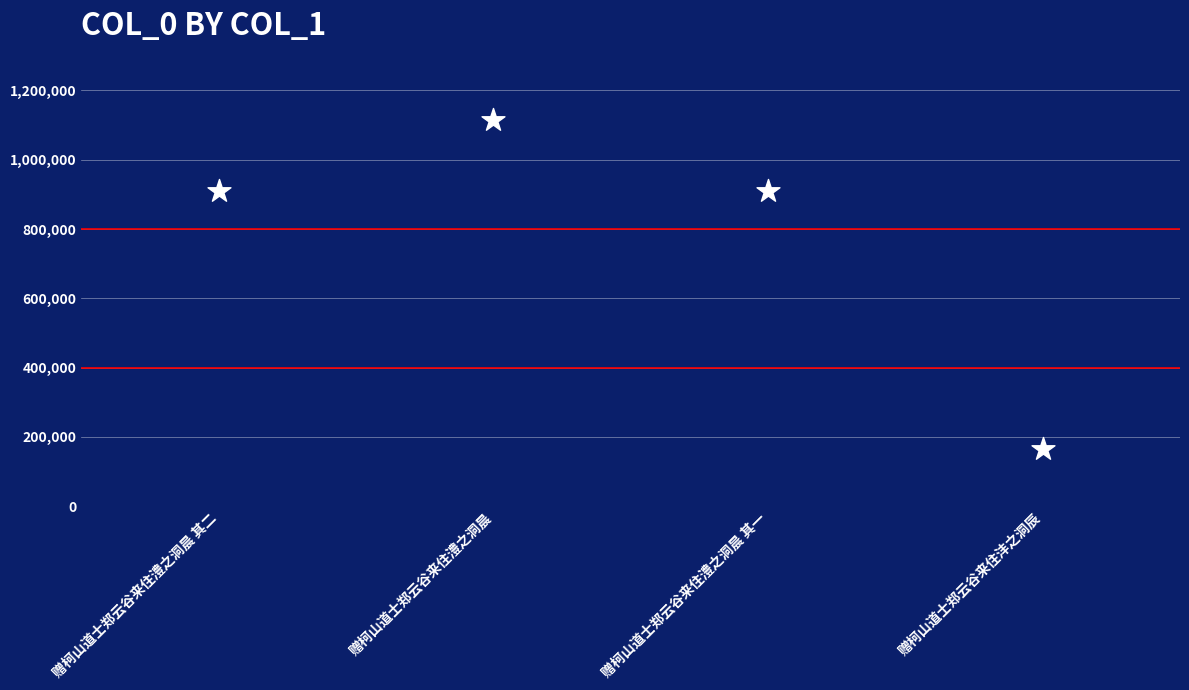

What is the average Y value?

774480